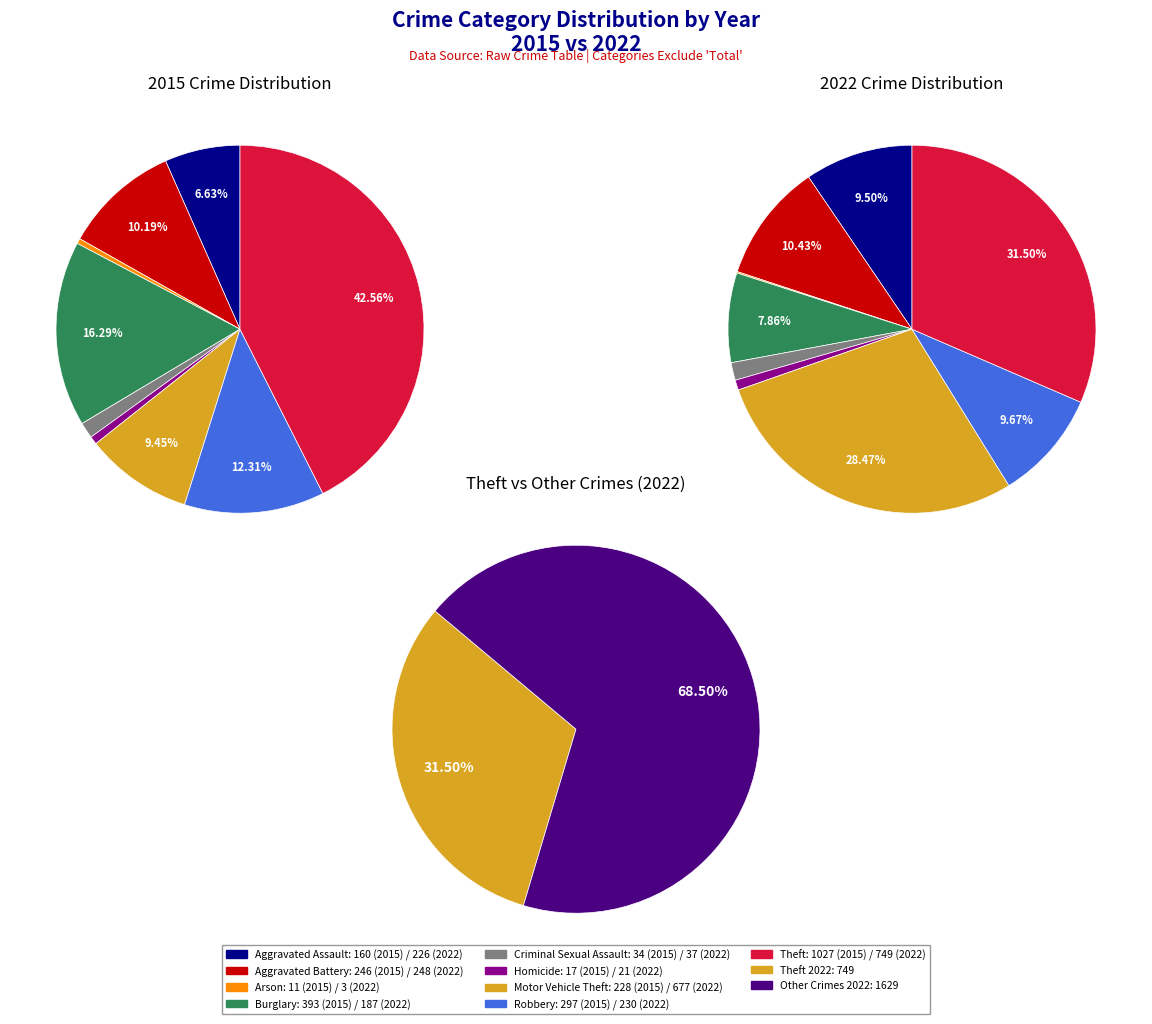

To the nearest percent, what is the difference between the 6 and 4 slice percentages?

8%